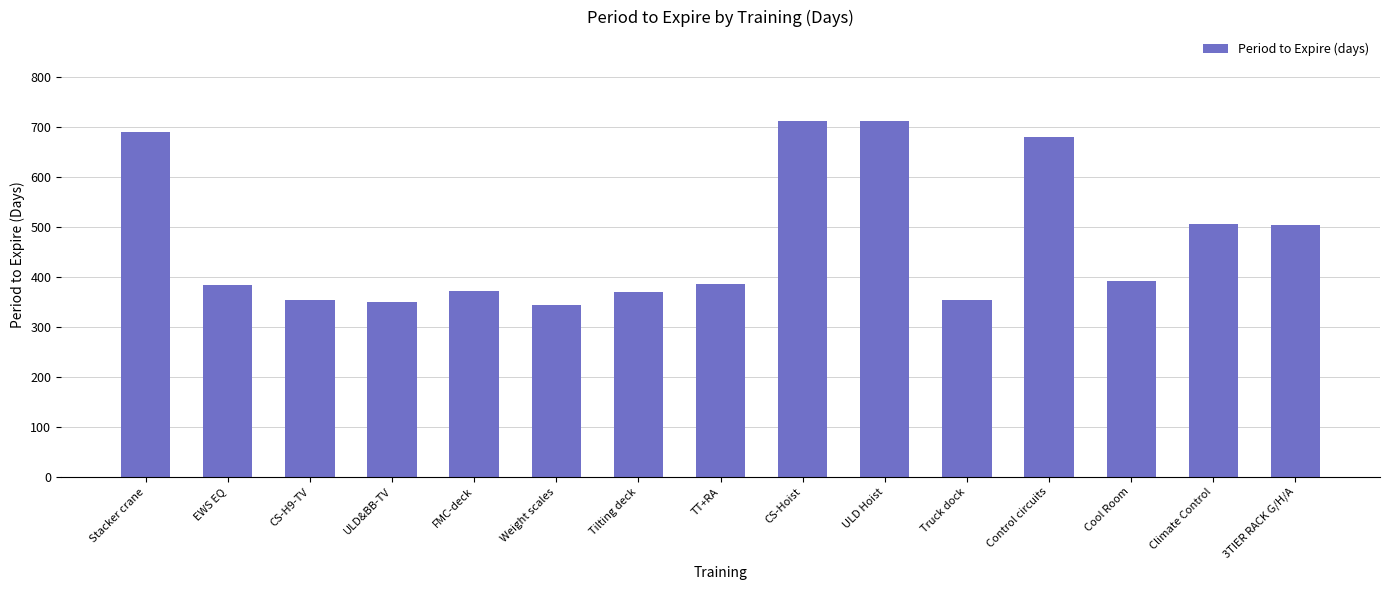

What is the difference between the values at ULD Hoist and ULD&BB-TV?

363